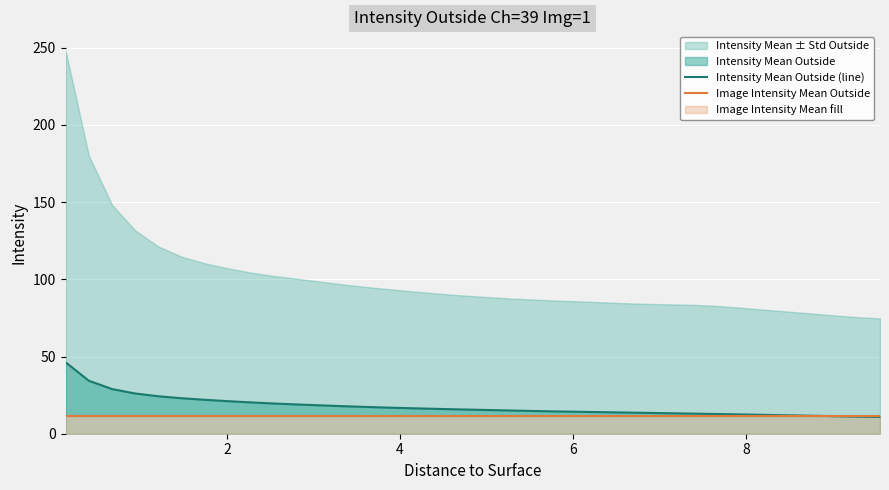

Reading left to right, list all the values displayed in this chart.

Intensity Mean Outside (line): 46.3	34.3	28.9	26.0	24.2	23.0	22.0	21.1	20.3	19.5	18.9	18.3	17.8	17.3	16.9	16.5	16.1	15.7	15.4	15.1	14.8	14.5	14.2	14.0	13.7	13.5	13.2	13.0	12.8	12.5	12.2	11.9	11.7	11.4	11.1	10.9
Image Intensity Mean Outside: 11.6	11.6	11.6	11.6	11.6	11.6	11.6	11.6	11.6	11.6	11.6	11.6	11.6	11.6	11.6	11.6	11.6	11.6	11.6	11.6	11.6	11.6	11.6	11.6	11.6	11.6	11.6	11.6	11.6	11.6	11.6	11.6	11.6	11.6	11.6	11.6